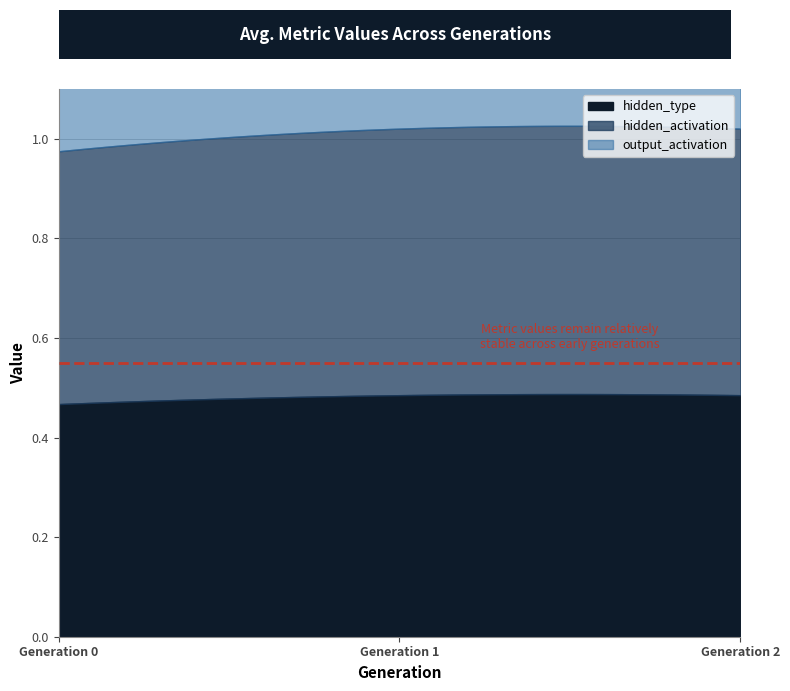

Between 0 and 2, which series saw the biggest shift?

output_activation